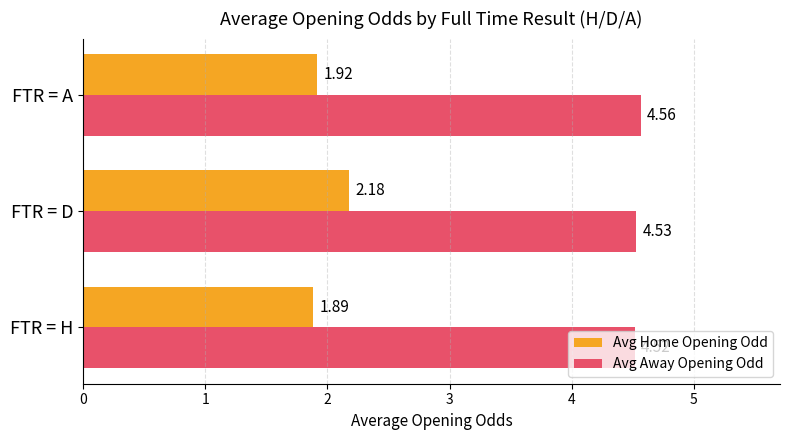

Which series has the largest range (max minus min)?

Avg Home Opening Odd